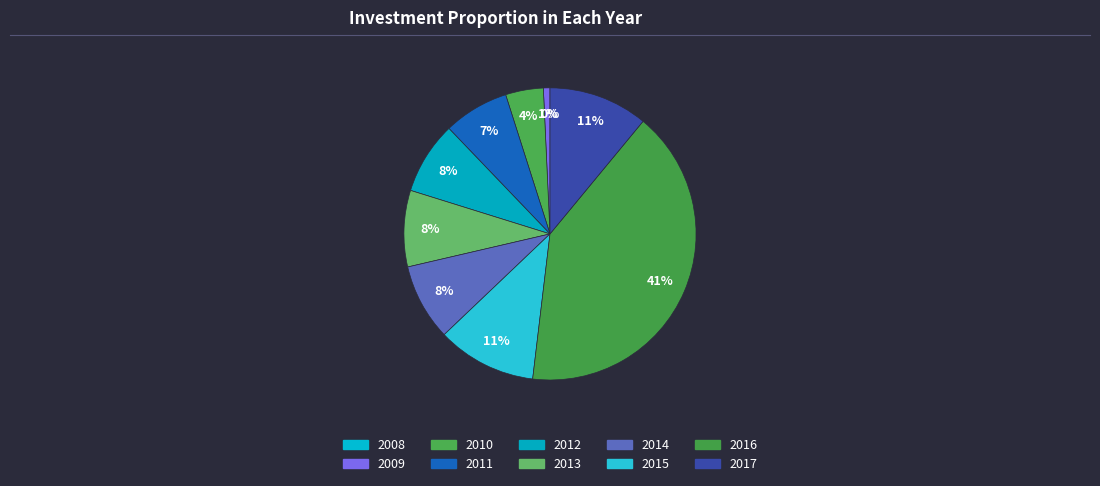

Is it true that 2015 is 11% of the pie?

True